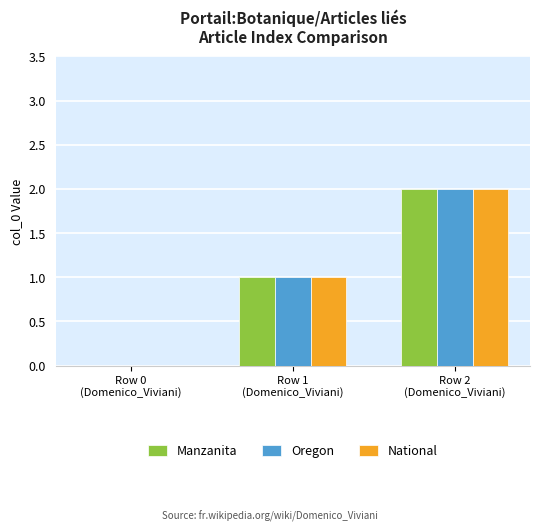

True or false: National has a value of -1 at Row 0
(Domenico_Viviani).

False